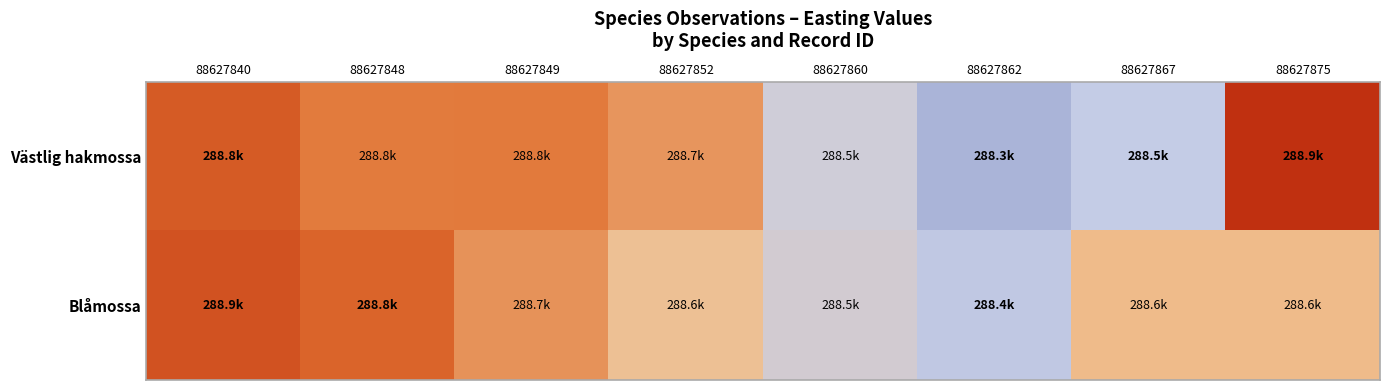

Reading left to right, transcribe all the data shown in this chart.

Västlig hakmossa: 88627840=288833.2	88627848=288761.0	88627849=288764.0	88627852=288710.8	88627860=288507.2	88627862=288326.0	88627867=288461.8	88627875=288936.8
Blåmossa: 88627840=288855.2	88627848=288810.9	88627849=288717.8	88627852=288624.2	88627860=288518.0	88627862=288439.9	88627867=288639.8	88627875=288639.8